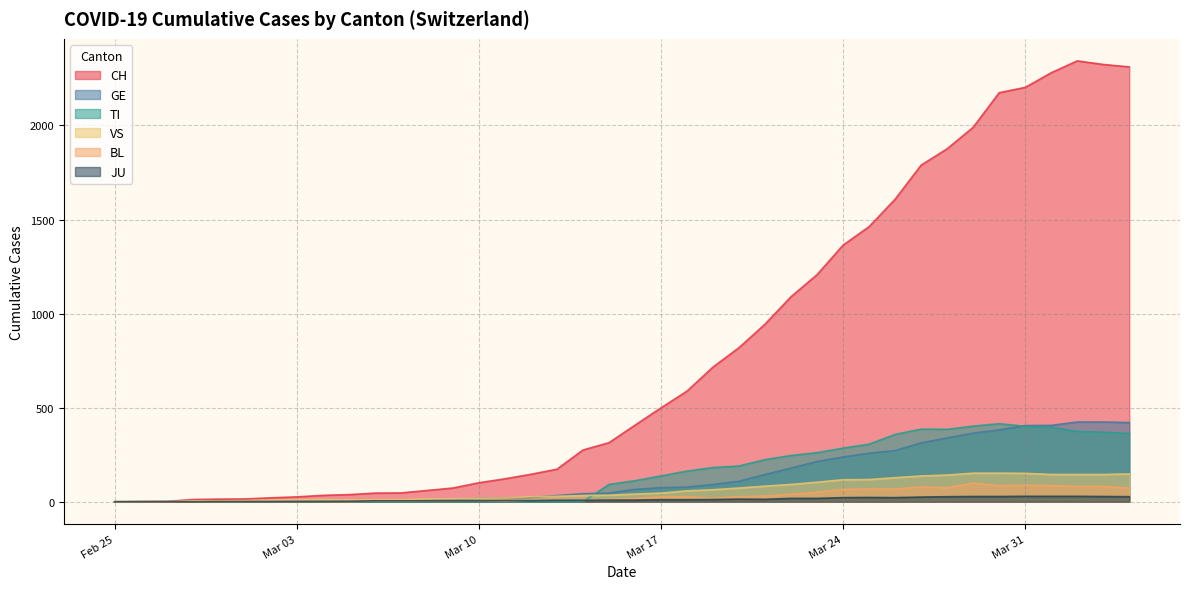

How many data points in BL are less than 17?

20